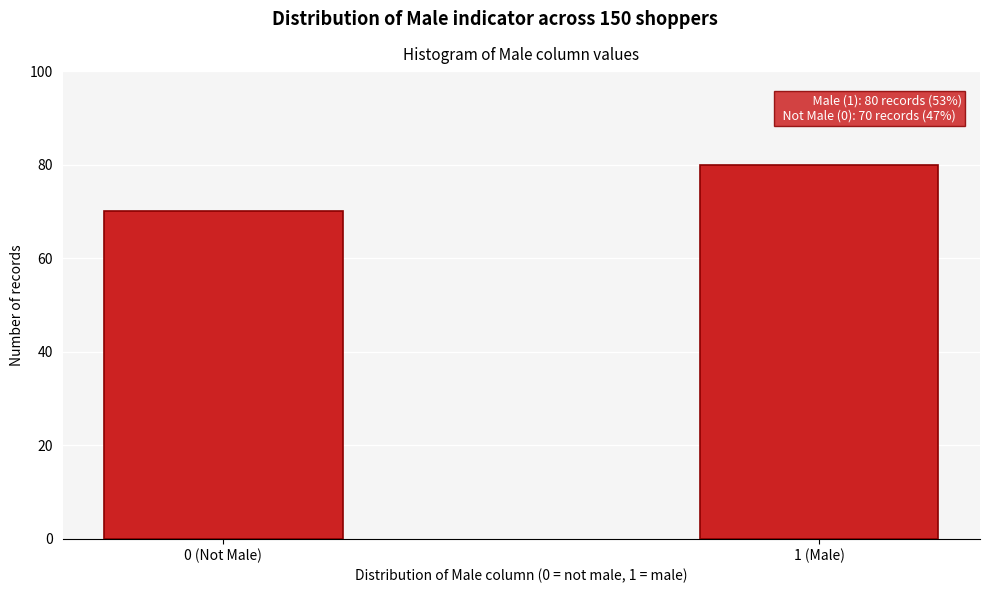

Reading left to right, list all the values displayed in this chart.

70	80